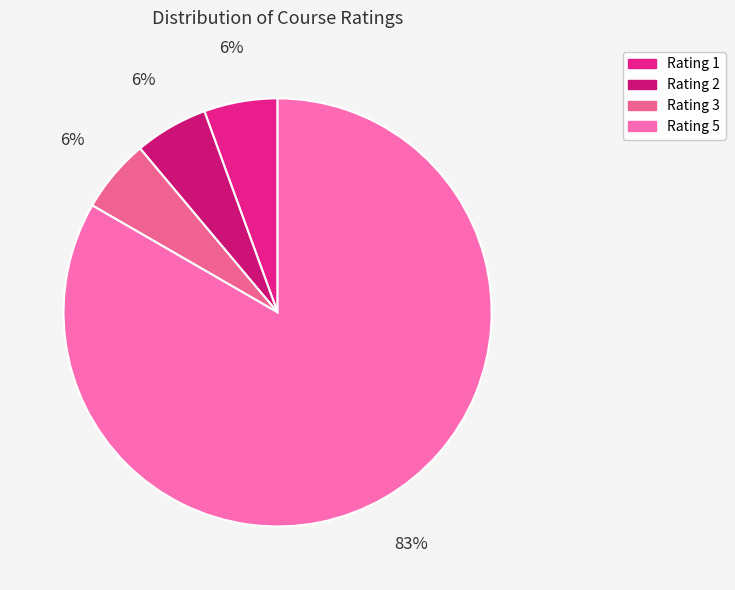

How many segments does this pie chart have?

4